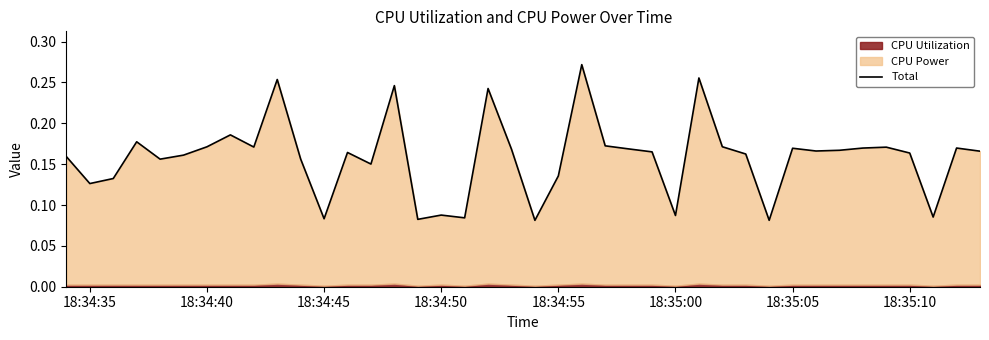

True or false: the data has more than 2 interior local peaks.

True